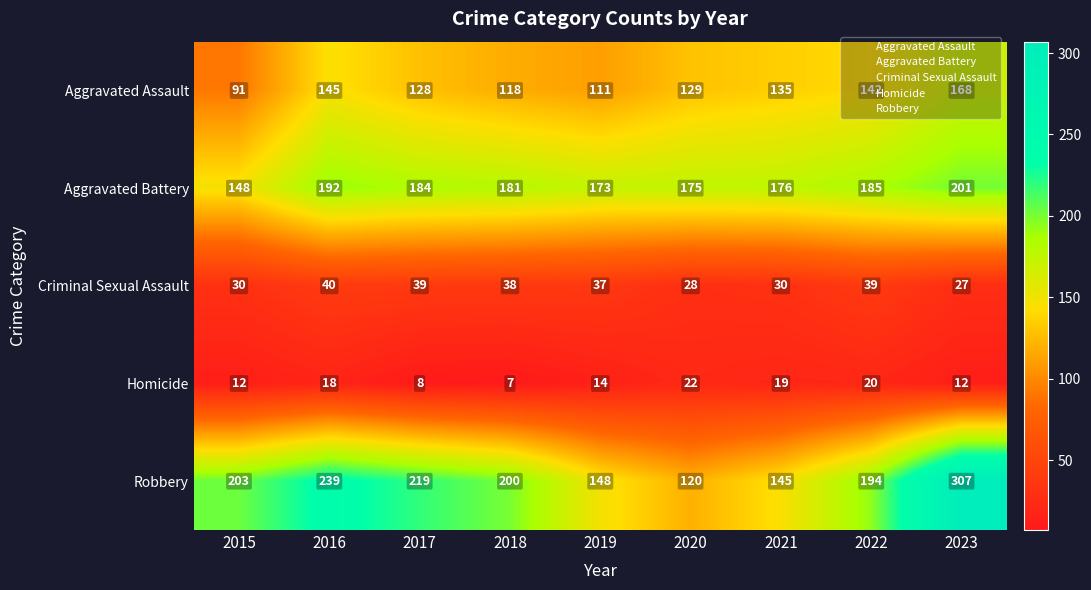

Where does the Aggravated Battery series first go above 181?

2016